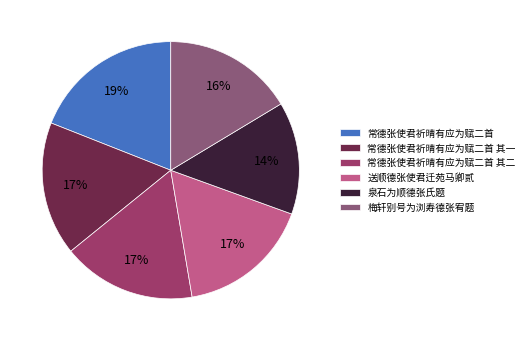

How many slices are in this pie chart?

6